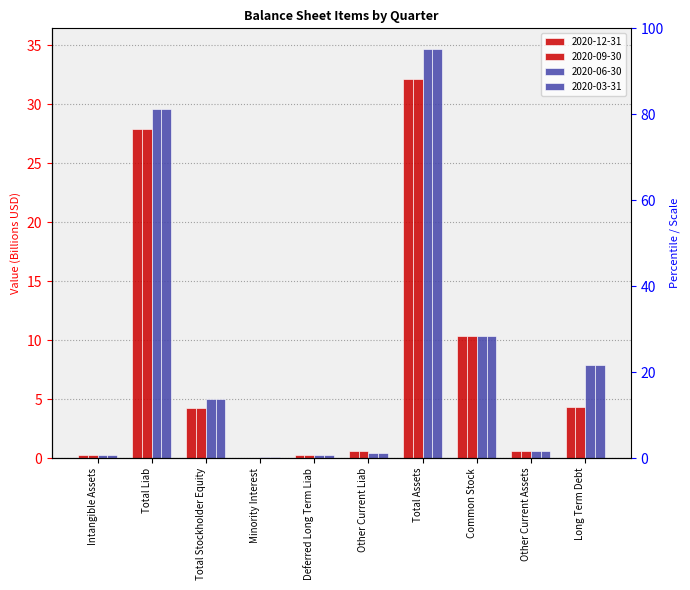

True or false: 2020-03-31 has a value of 0.2 at Deferred Long Term Liab.

True